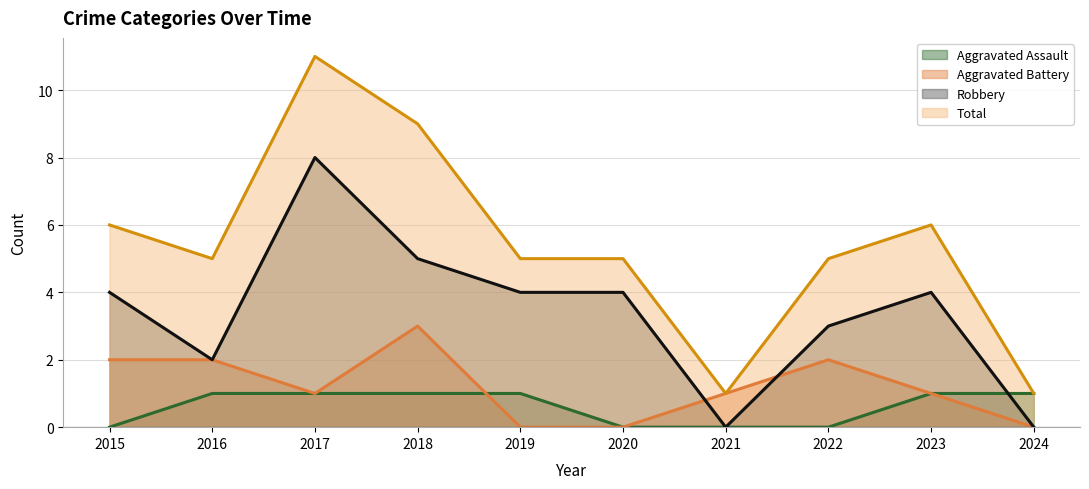

Between 2019 and 2015, which is larger?

2019